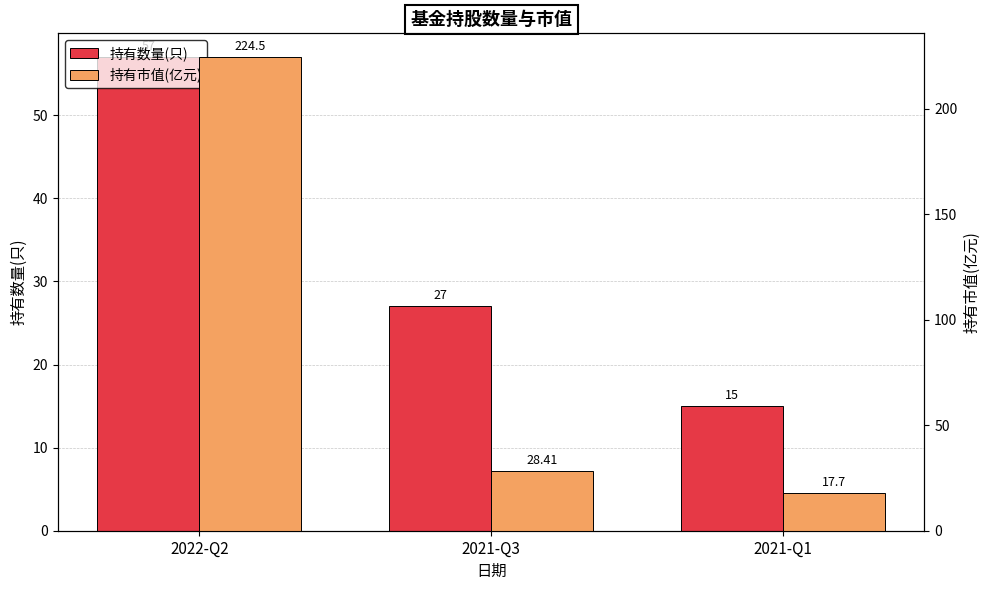

Where is 持有数量(只) nearest to the value 36?

2021-Q3